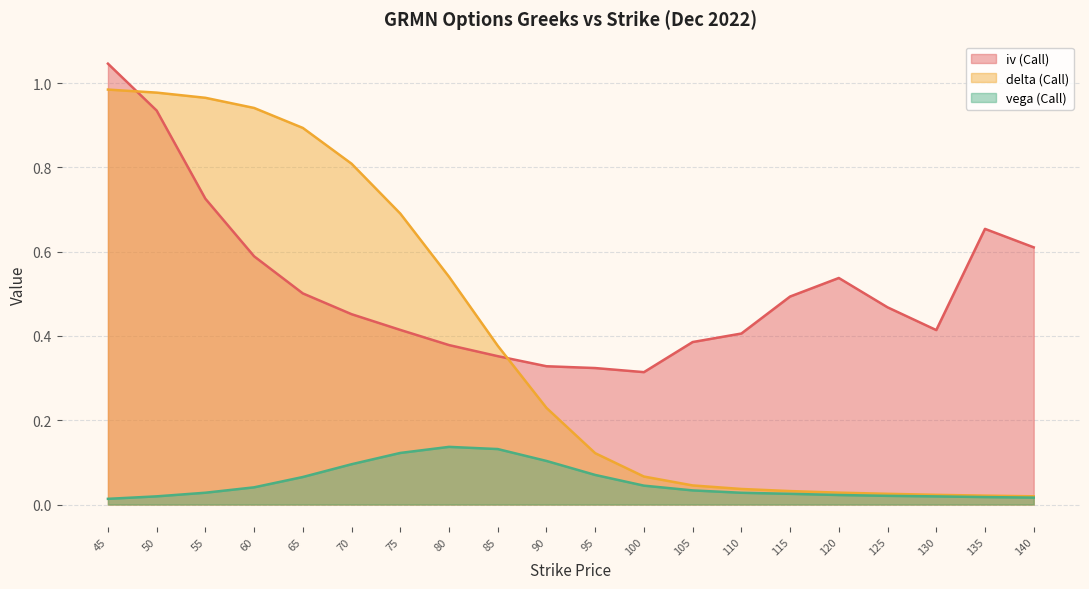

Reading left to right, extract all data points from this chart.

iv (Call): 45=1.0	50=0.9	55=0.7	60=0.6	65=0.5	70=0.5	75=0.4	80=0.4	85=0.4	90=0.3	95=0.3	100=0.3	105=0.4	110=0.4	115=0.5	120=0.5	125=0.5	130=0.4	135=0.7	140=0.6
delta (Call): 45=1.0	50=1.0	55=1.0	60=0.9	65=0.9	70=0.8	75=0.7	80=0.5	85=0.4	90=0.2	95=0.1	100=0.1	105=0.0	110=0.0	115=0.0	120=0.0	125=0.0	130=0.0	135=0.0	140=0.0
vega (Call): 45=0.0	50=0.0	55=0.0	60=0.0	65=0.1	70=0.1	75=0.1	80=0.1	85=0.1	90=0.1	95=0.1	100=0.0	105=0.0	110=0.0	115=0.0	120=0.0	125=0.0	130=0.0	135=0.0	140=0.0